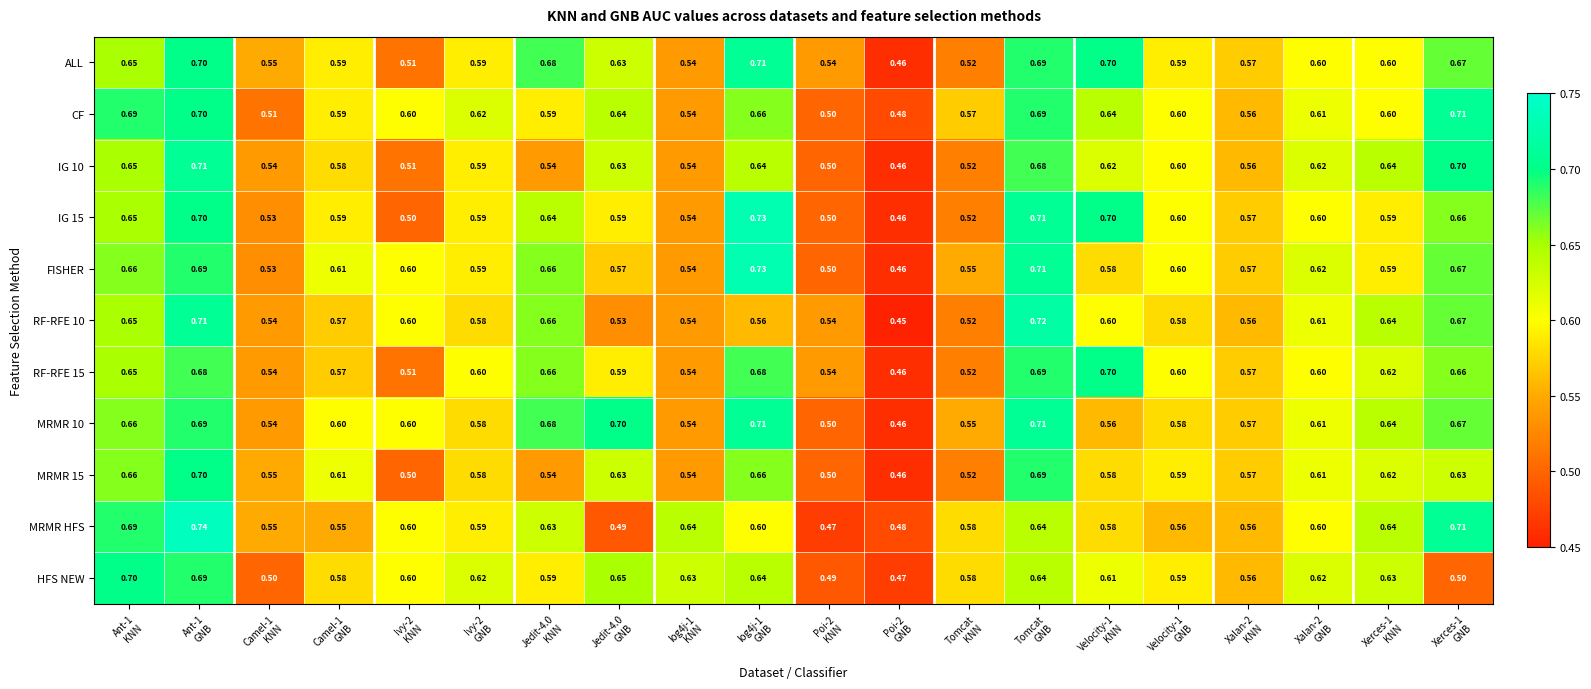

At how many categories does at least one series exceed 0?

20